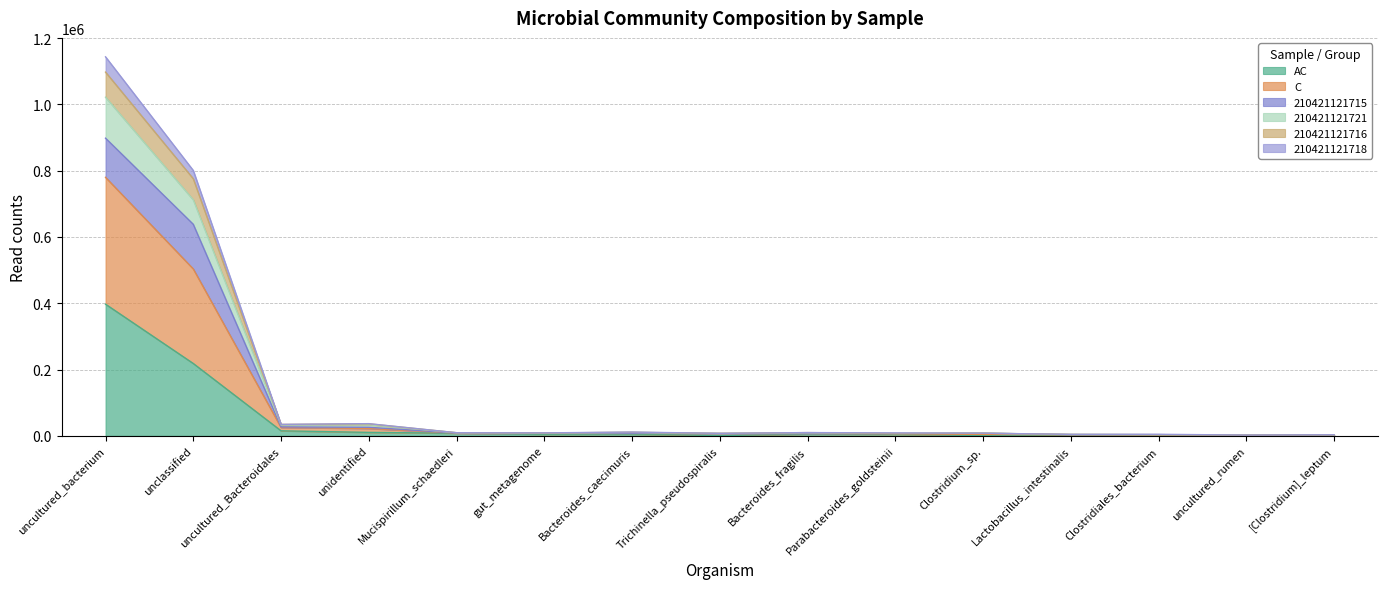

What are all the series names shown in the legend?

AC, C, 210421121715, 210421121721, 210421121716, 210421121718